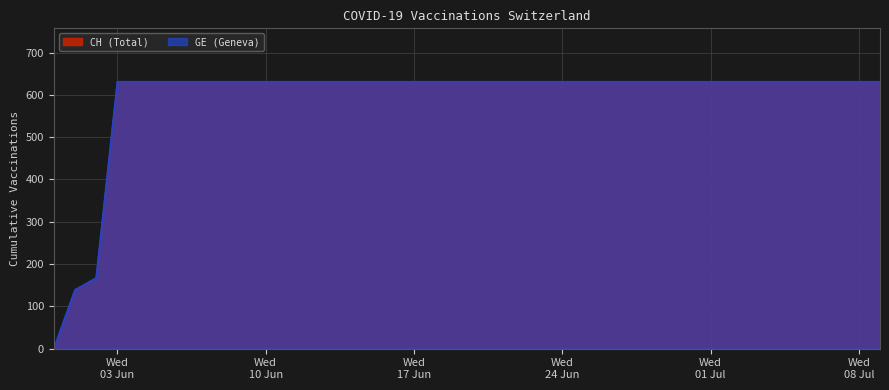

What is the sum of all GE values?

23653